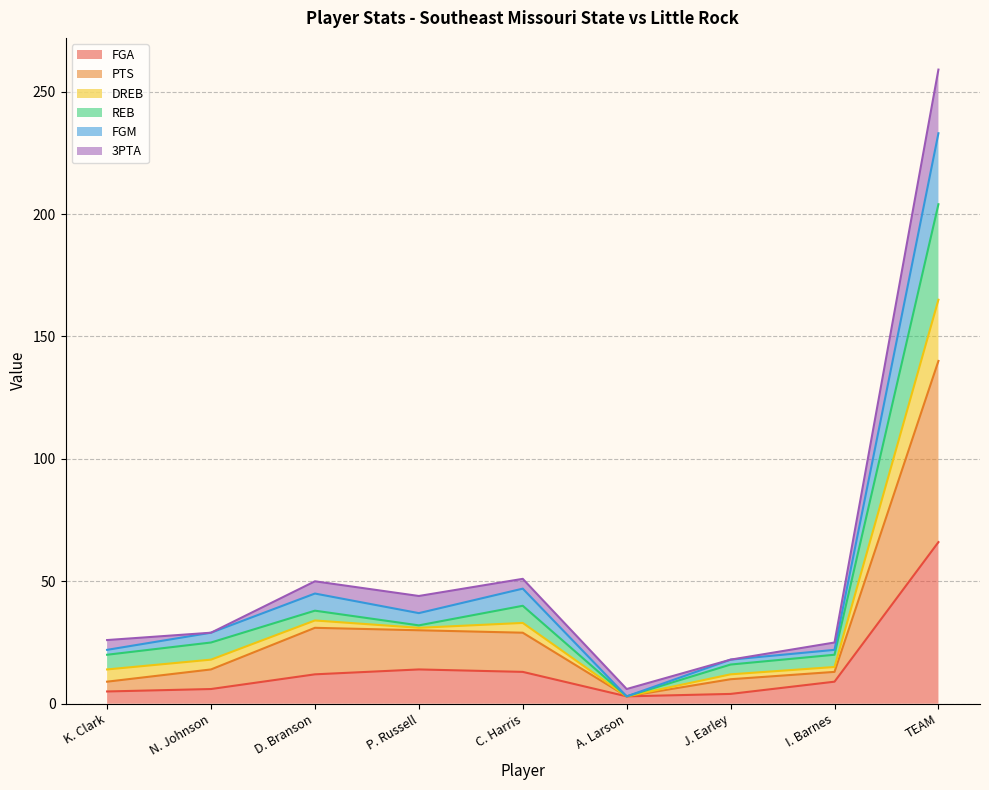

At which category is the sum across all series the highest?

TEAM